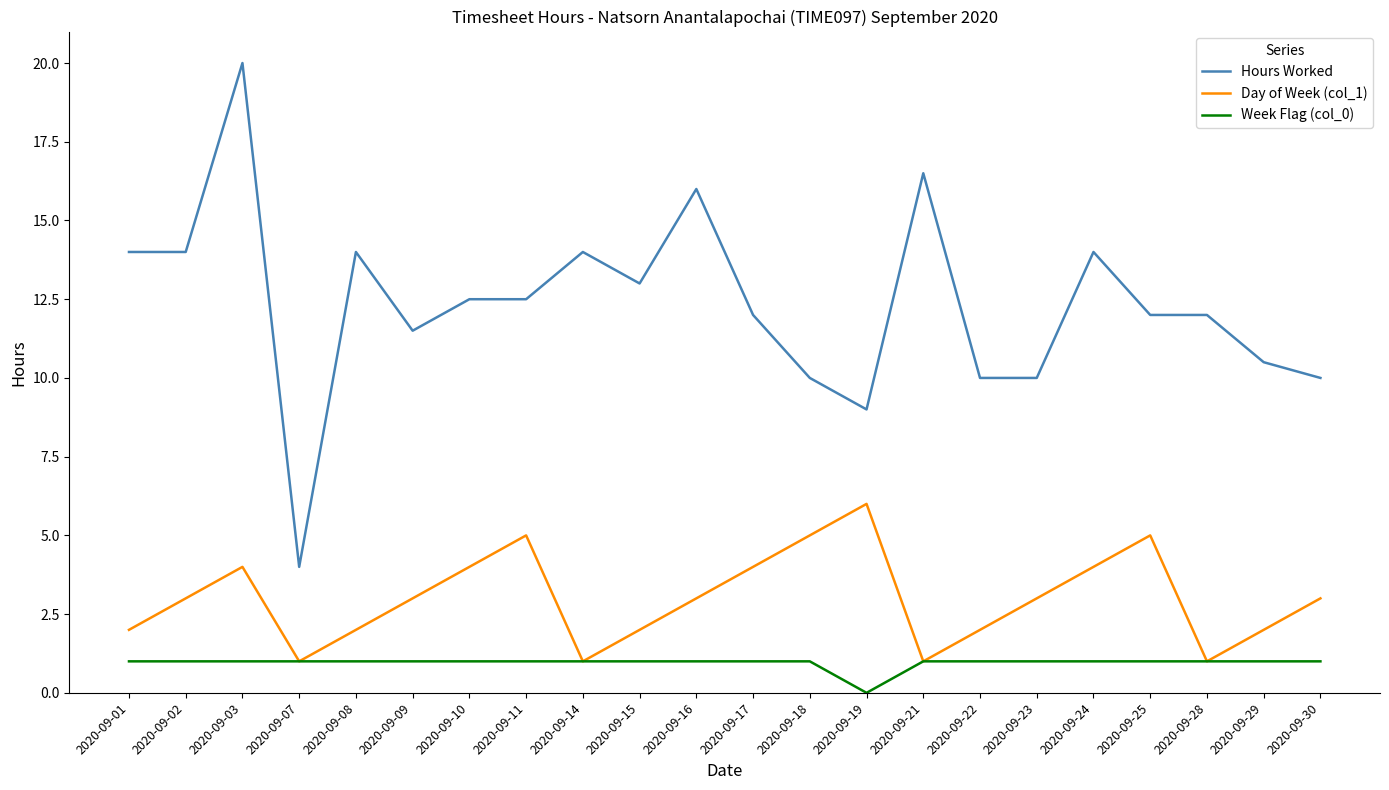

What is the approximate value of Day of Week (col_1) at 2020-09-22?

2.0